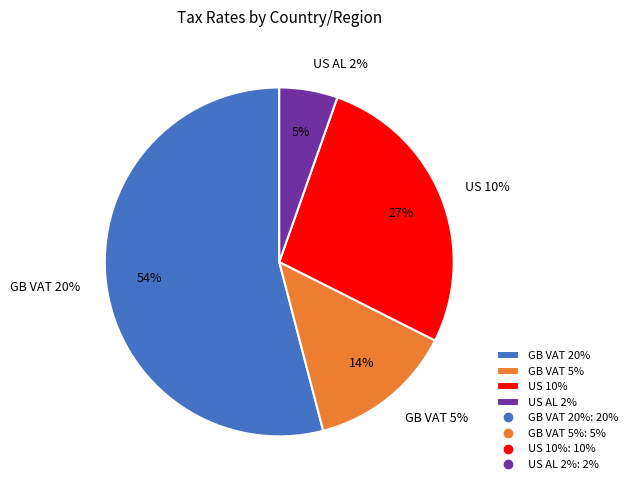

Is GB VAT 20% the majority of the pie?

Yes